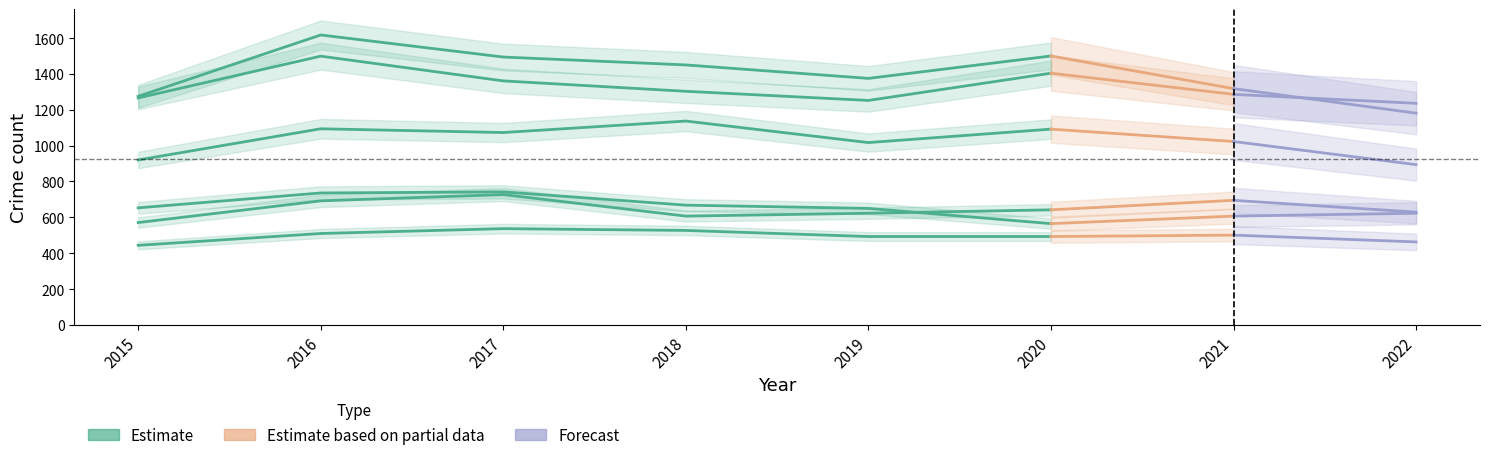

How many lines are shown in the chart?

6